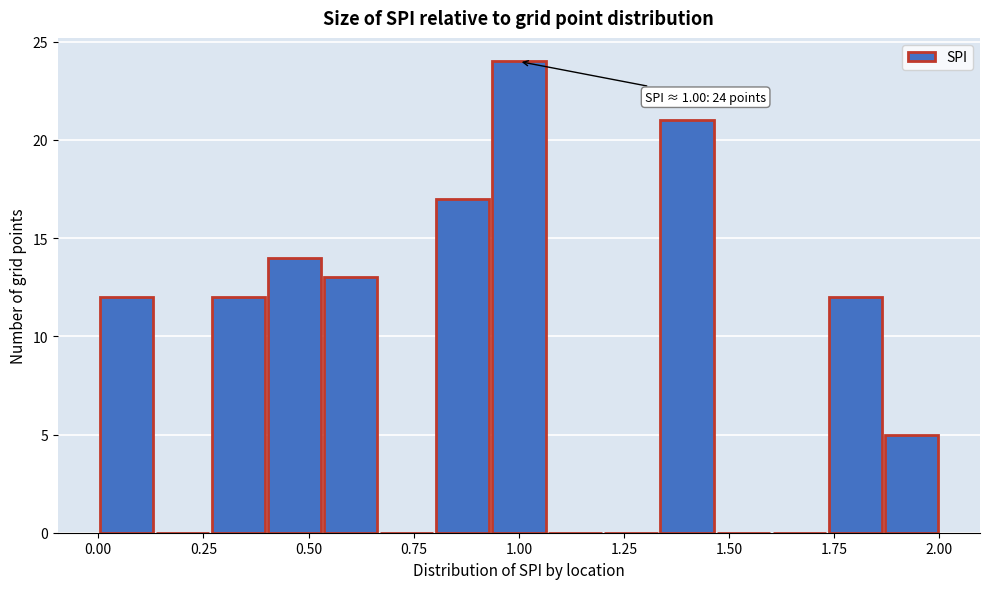

Read against the x-axis, roughly where is the centre of the tallest bar?

1.00